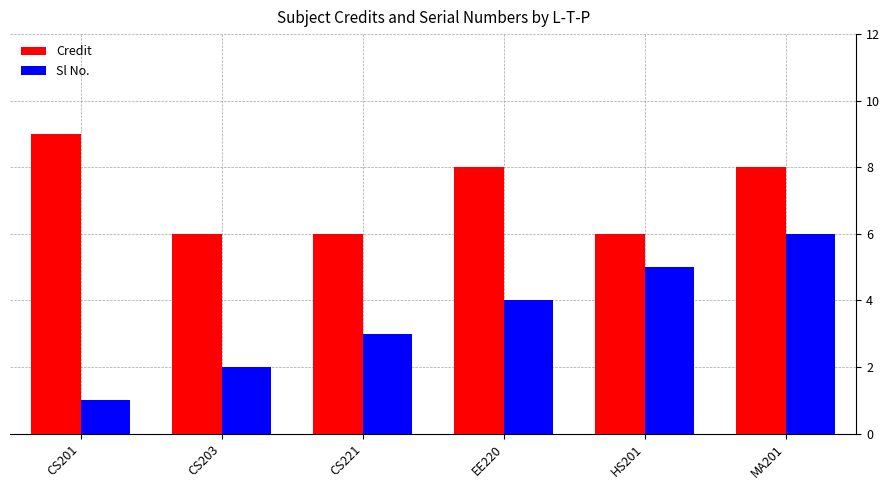

What is the difference between the highest and lowest values at MA201?

2